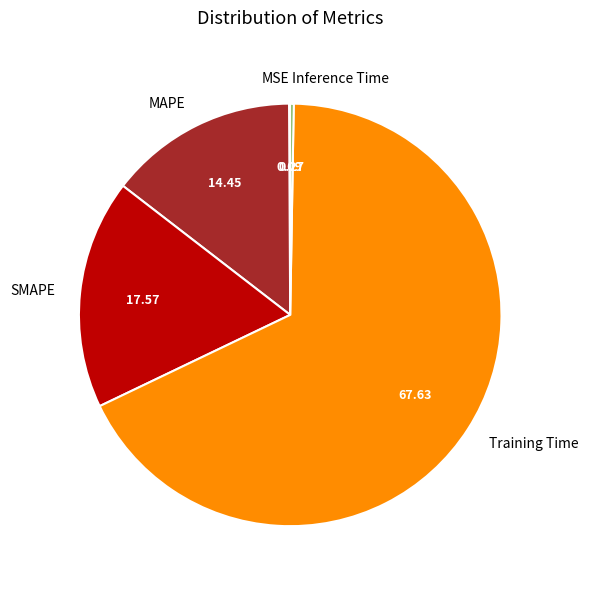

Is it true that Training Time is 68% of the pie?

True